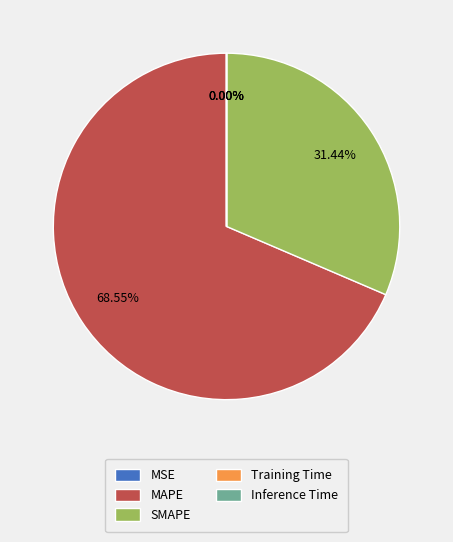

To the nearest percent, what portion does MAPE represent?

69%